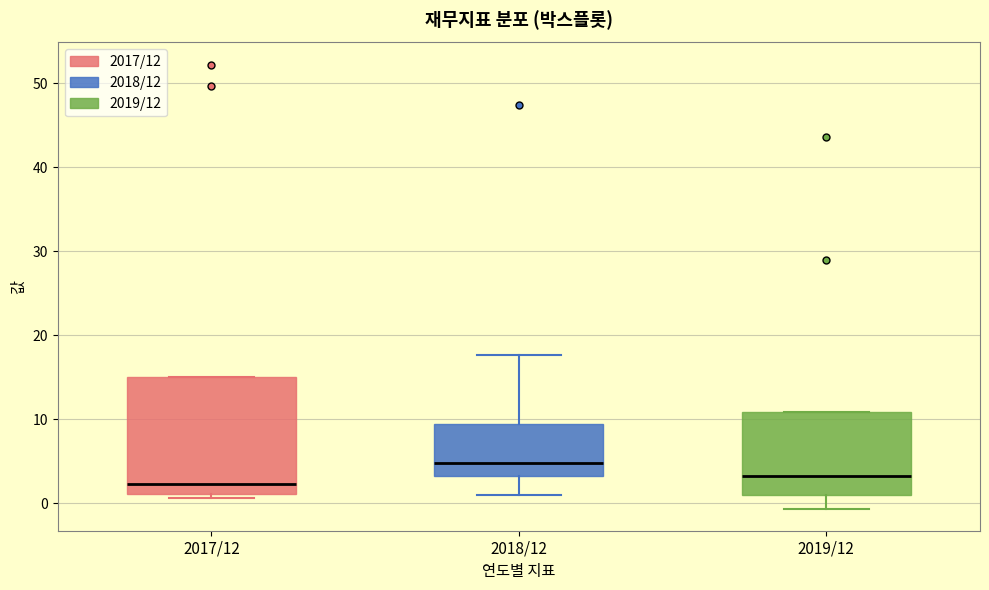

Which box has the highest median line?

2018/12